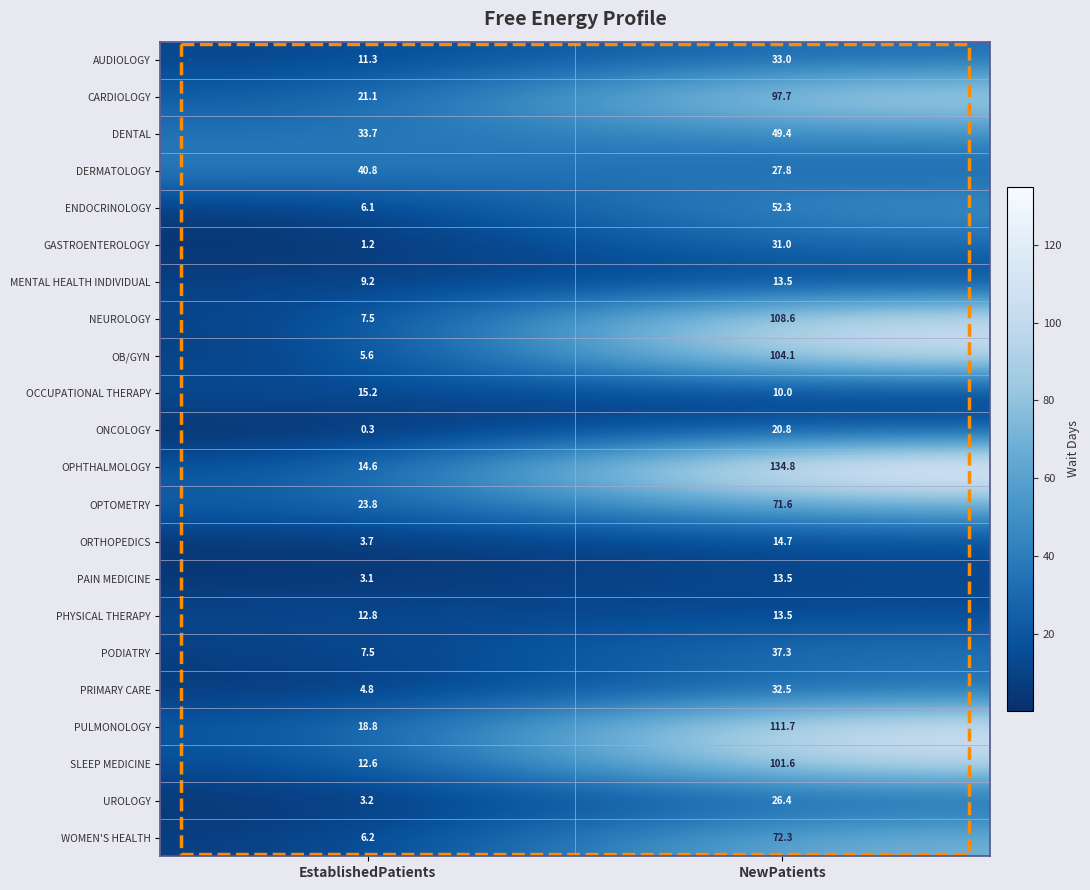

Rank the categories by ORTHOPEDICS value from lowest to highest.

EstablishedPatients, NewPatients